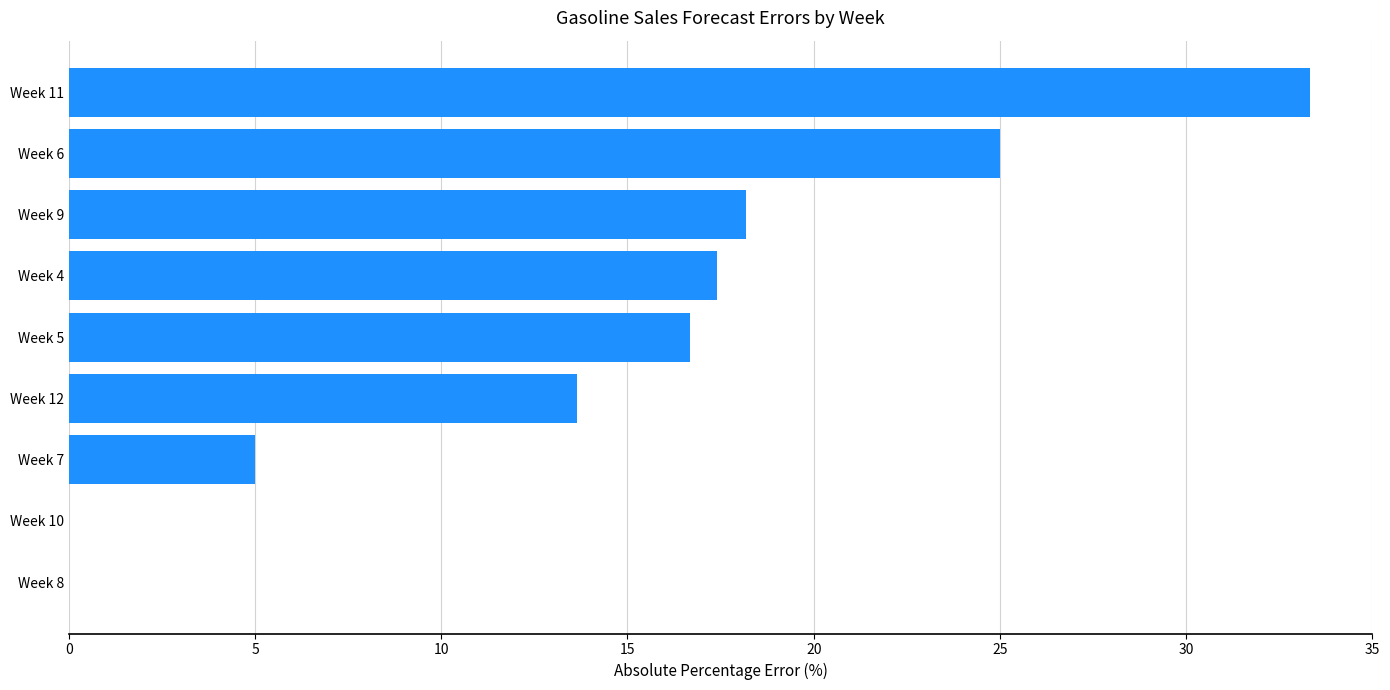

What is the sum of all values?

129.2